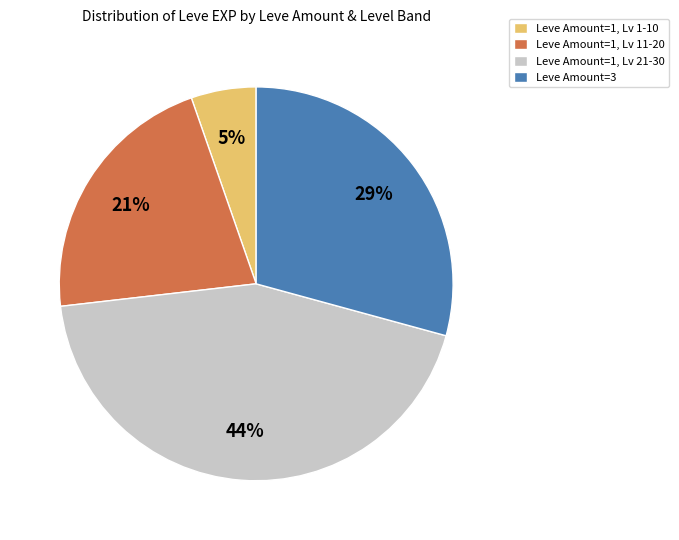

Is it true that Leve Amount=3 is 29% of the pie?

True